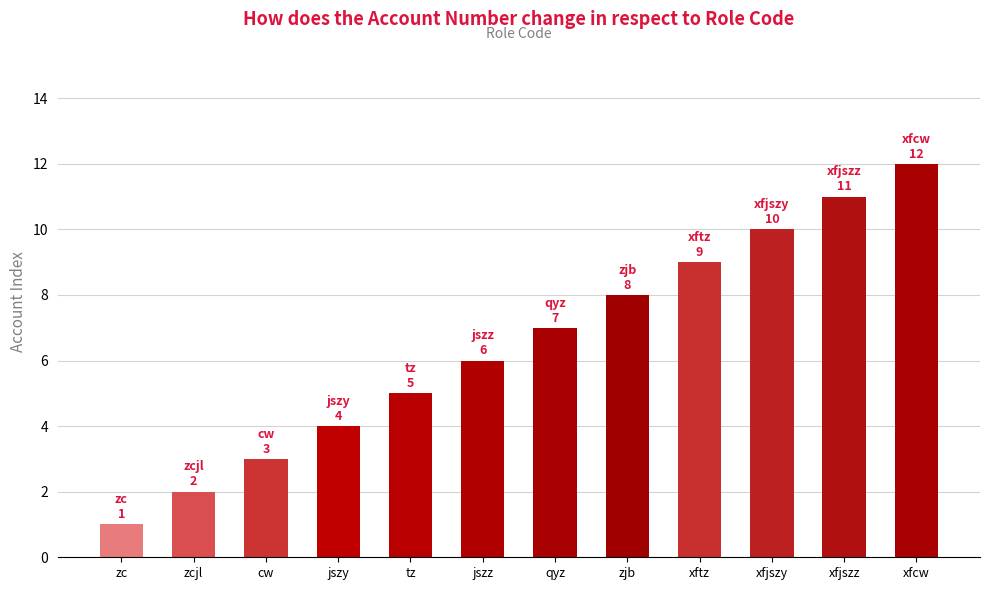

Which has a higher value, xfcw or qyz?

xfcw